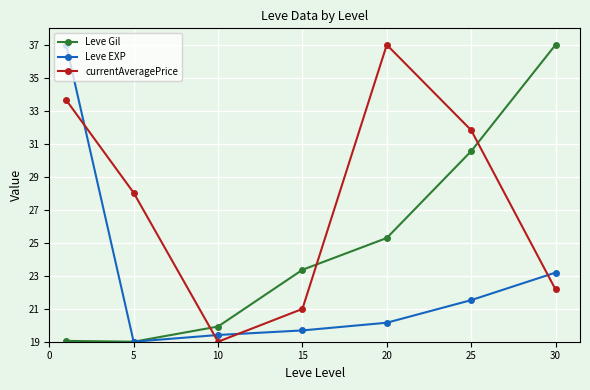

What is the smallest value displayed?

19.0